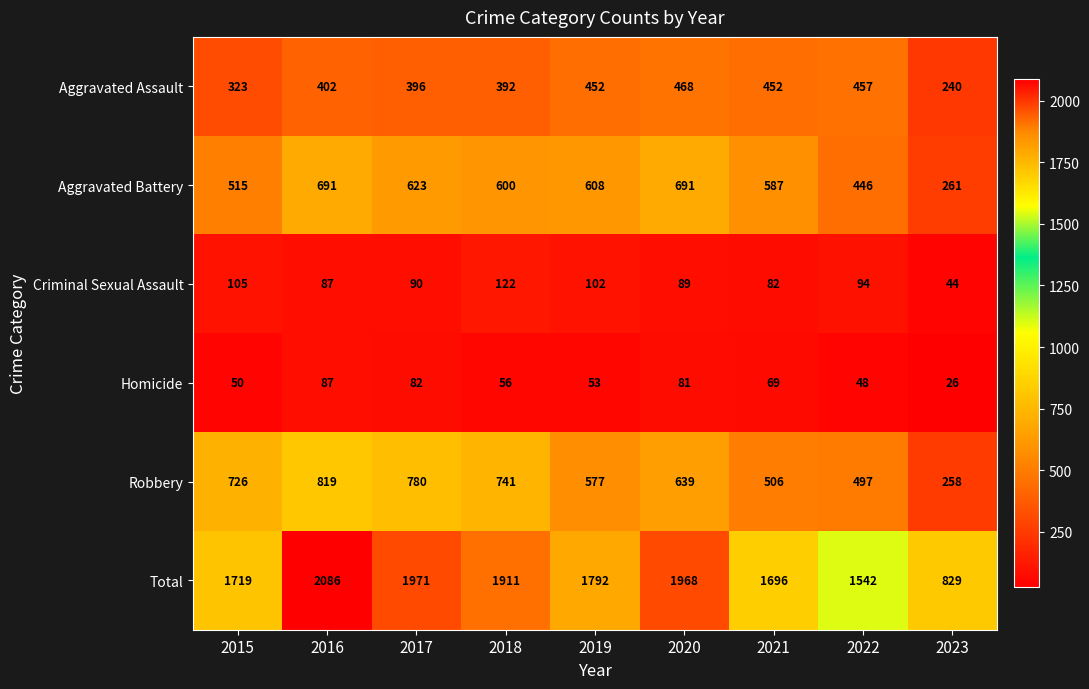

Rank the series by their maximum value, from highest to lowest.

Total, Robbery, Aggravated Battery, Aggravated Assault, Criminal Sexual Assault, Homicide